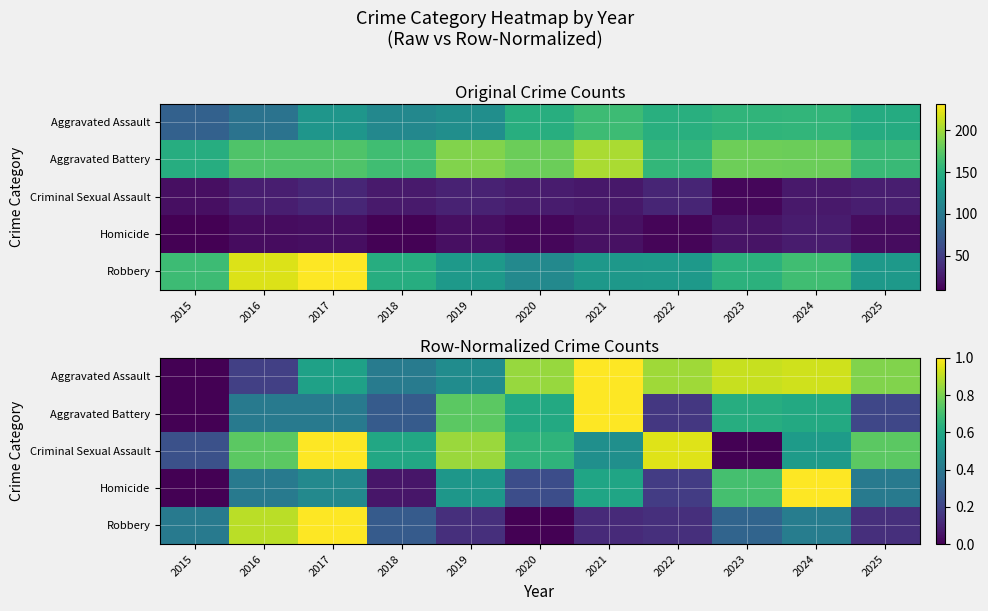

Rank the categories by Criminal Sexual Assault value from lowest to highest.

2023, 2015, 2021, 2024, 2018, 2020, 2016, 2025, 2019, 2022, 2017